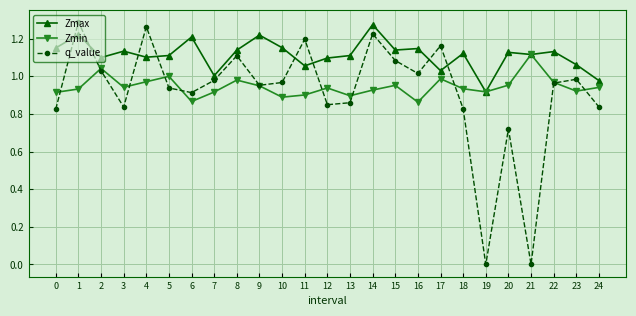

At which category does q_value reach its first local peak?

1